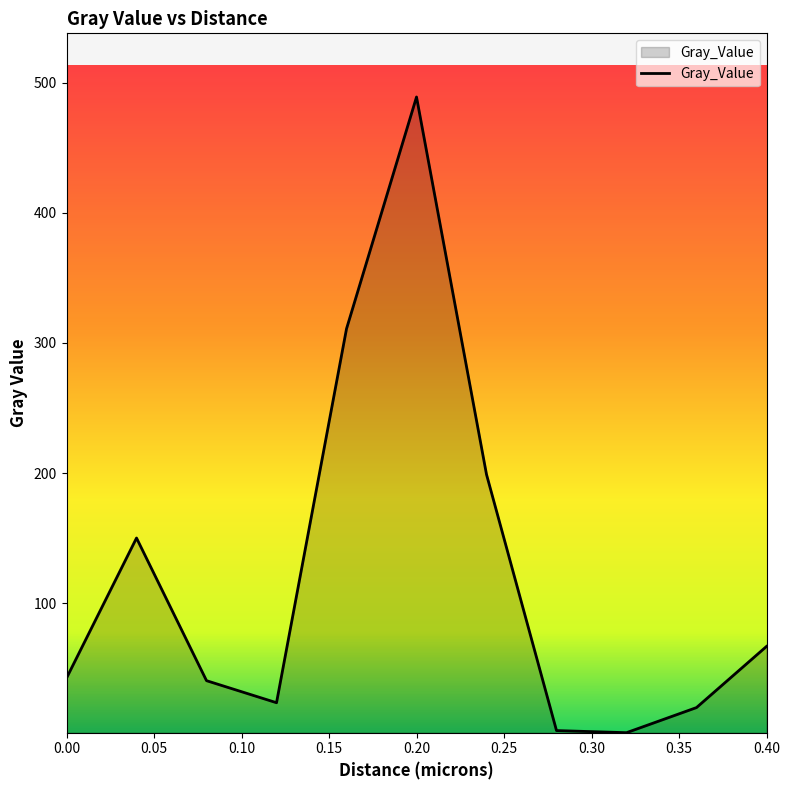

How many lines are shown in the chart?

1